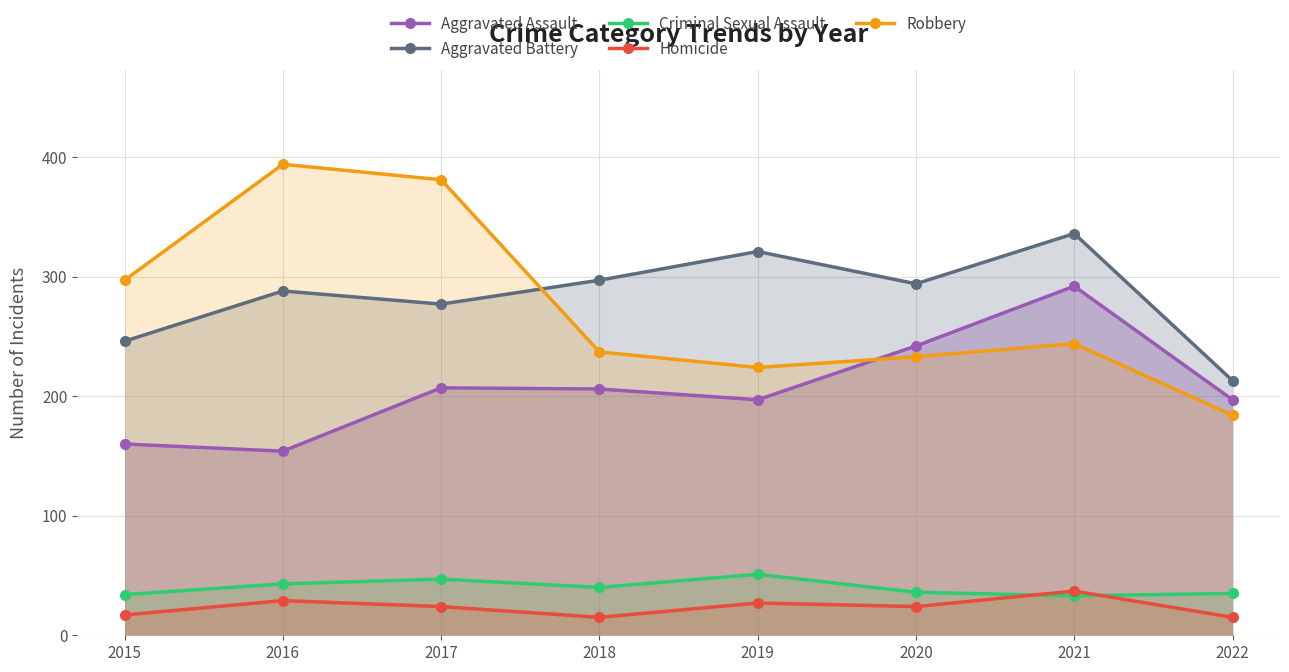

What is the difference between the maximum and second lowest values in the Robbery series?

170